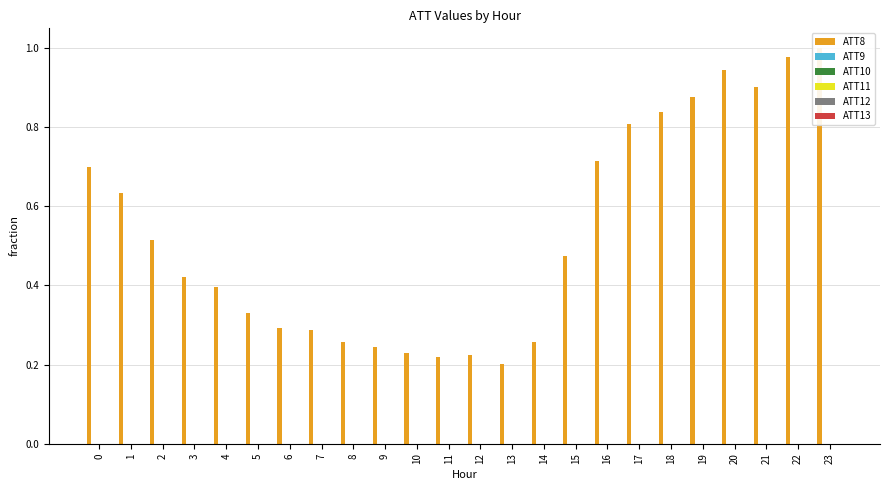

Between 10 and 12, which is larger?

10